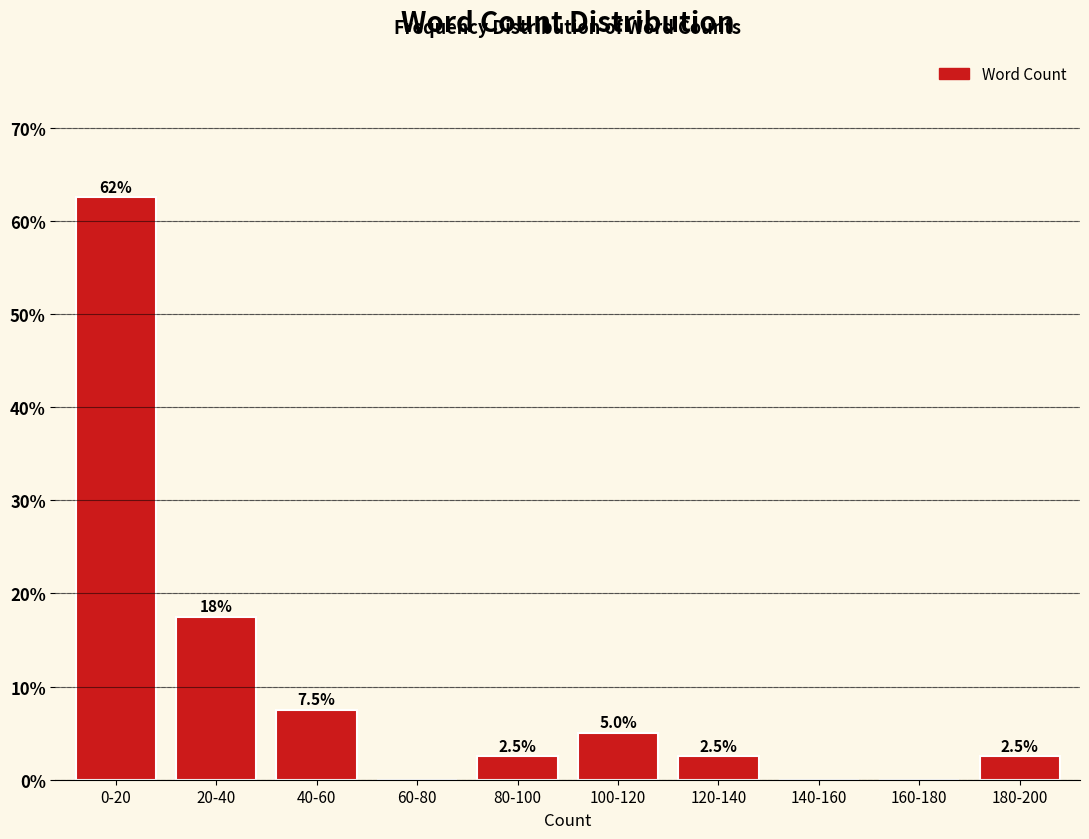

Reading left to right, transcribe all the data shown in this chart.

0-20=62.5	20-40=17.5	40-60=7.5	60-80=0.0	80-100=2.5	100-120=5.0	120-140=2.5	140-160=0.0	160-180=0.0	180-200=2.5